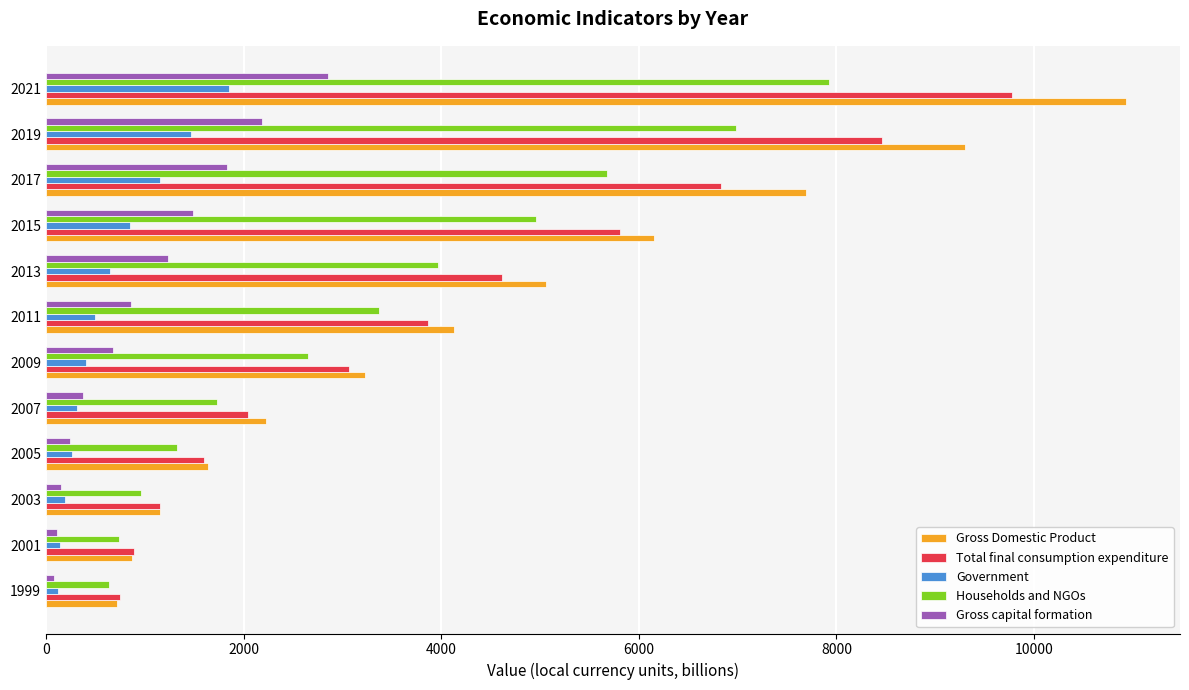

List the series in order of their peak value, lowest first.

Government, Gross capital formation, Households and NGOs, Total final consumption expenditure, Gross Domestic Product